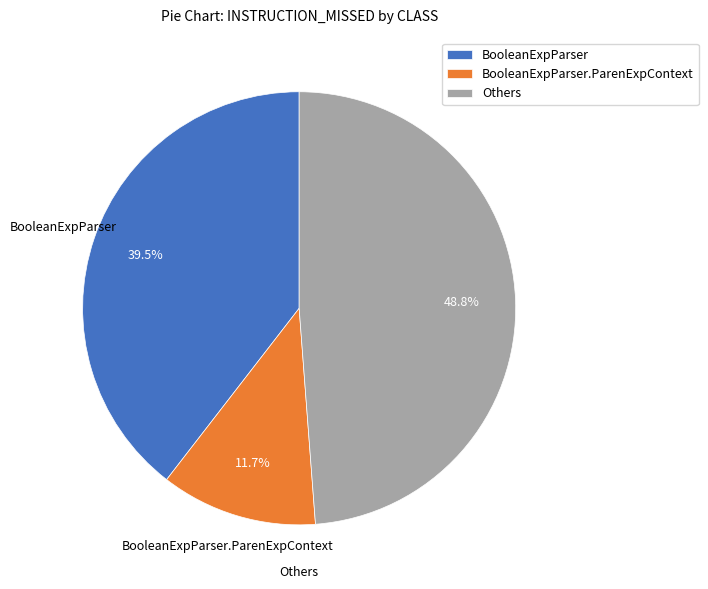

Rank the categories by value from lowest to highest.

BooleanExpParser.ParenExpContext, BooleanExpParser, Others